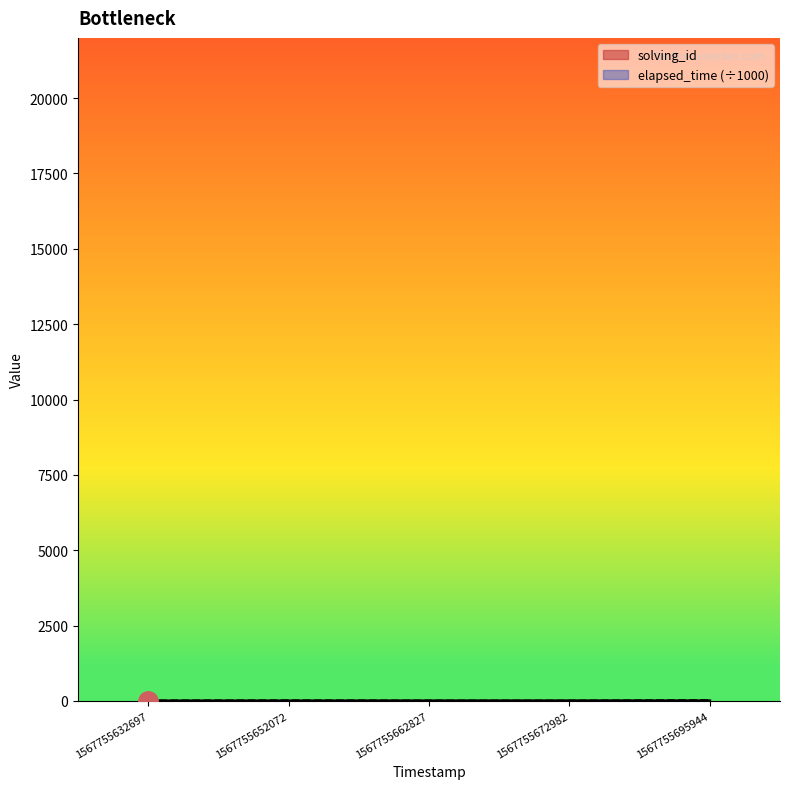

What is the value of the elapsed_time point at the 2nd from the left?

15